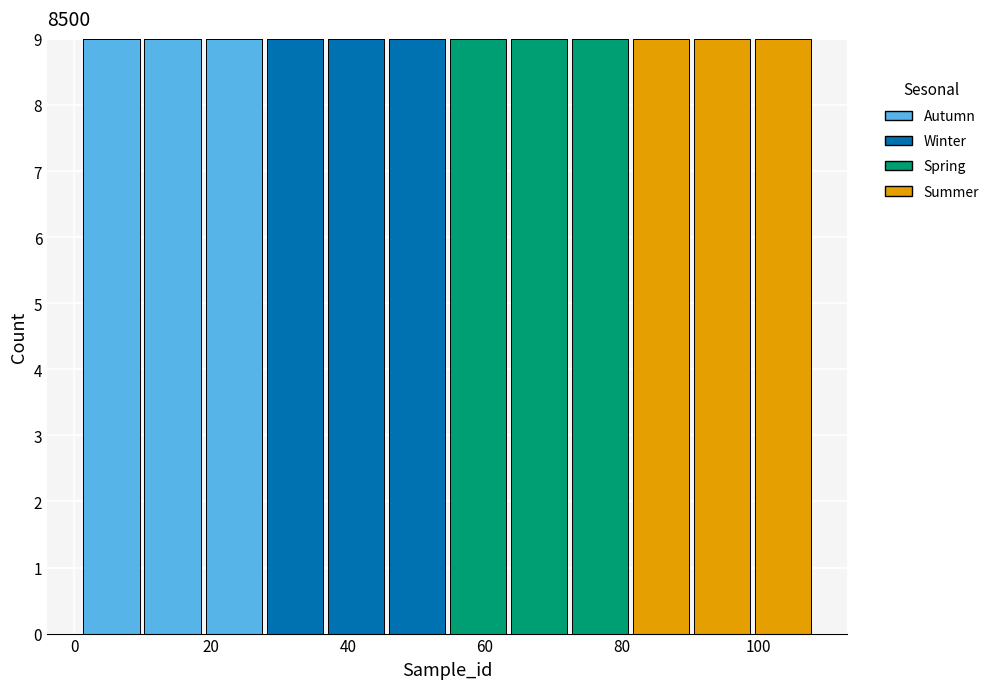

What is the total height of the stacked bar covering 64 to 72 on the x-axis? Neither the bar edges nor the heights are printed on the chart, so give them approximately, as read against the axes.

9